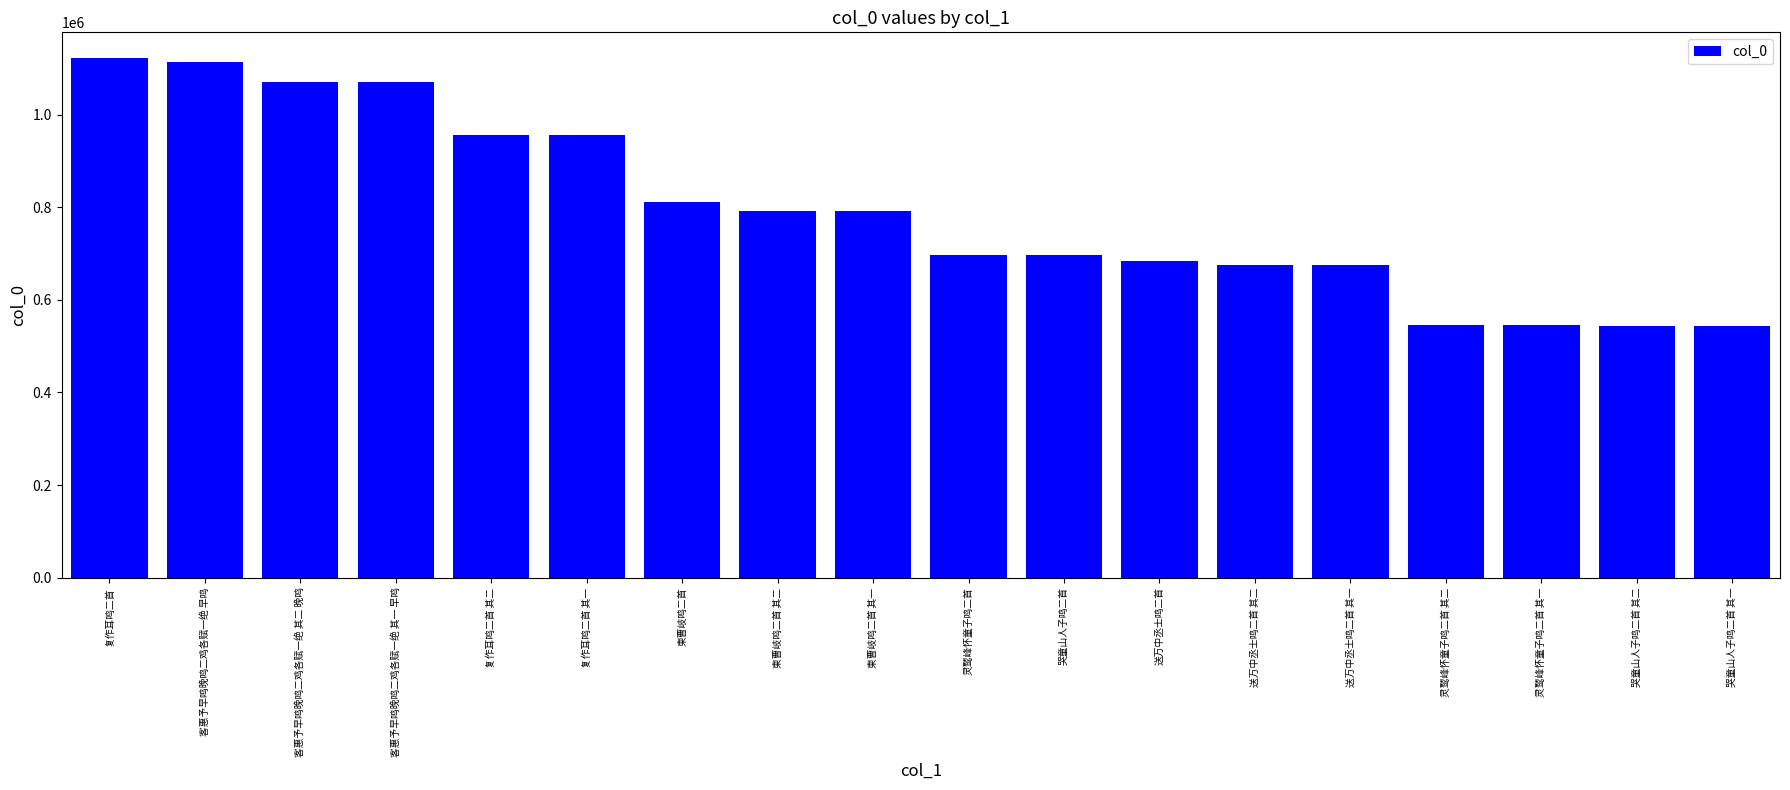

At which label is the value closest to 832690?

柬曹岐鸣二首